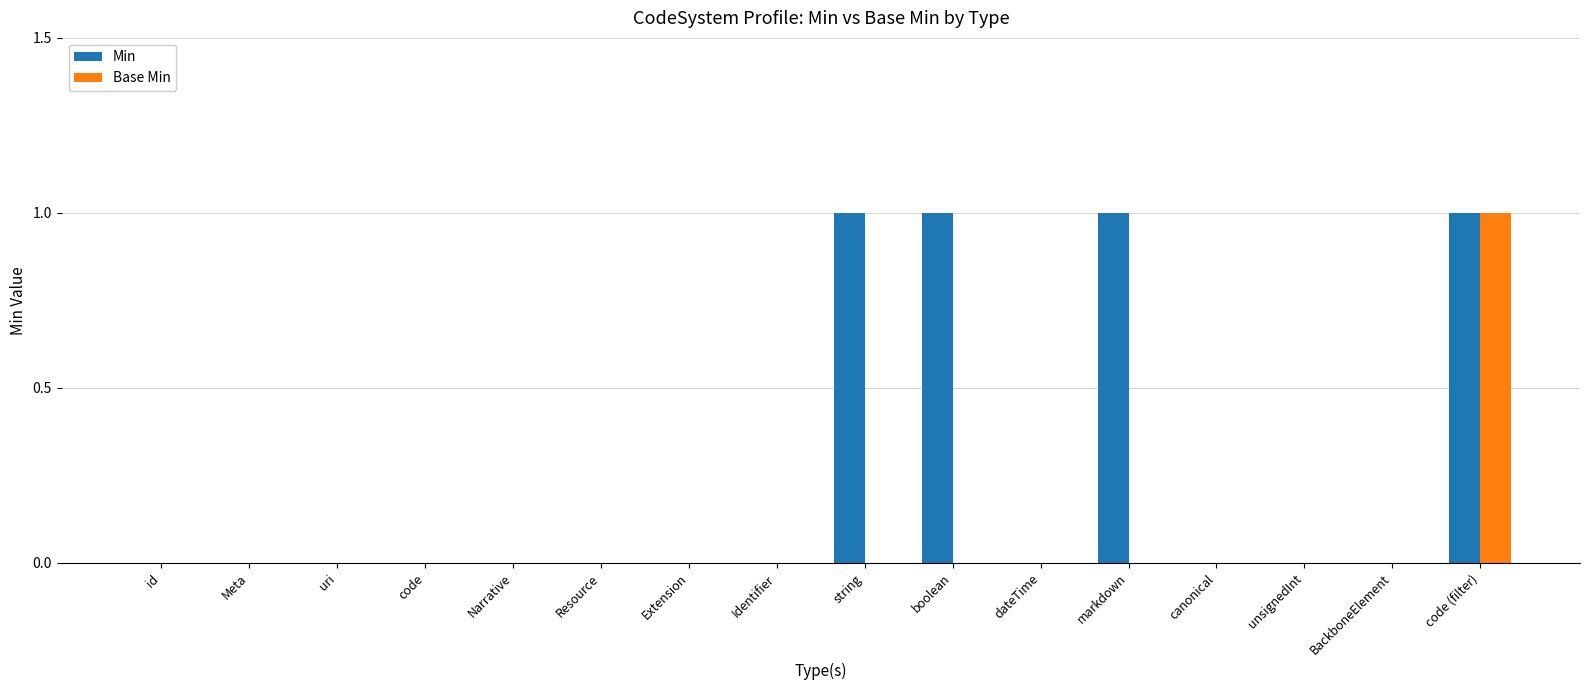

The Base Min series shows 0 at Resource. True or false?

True